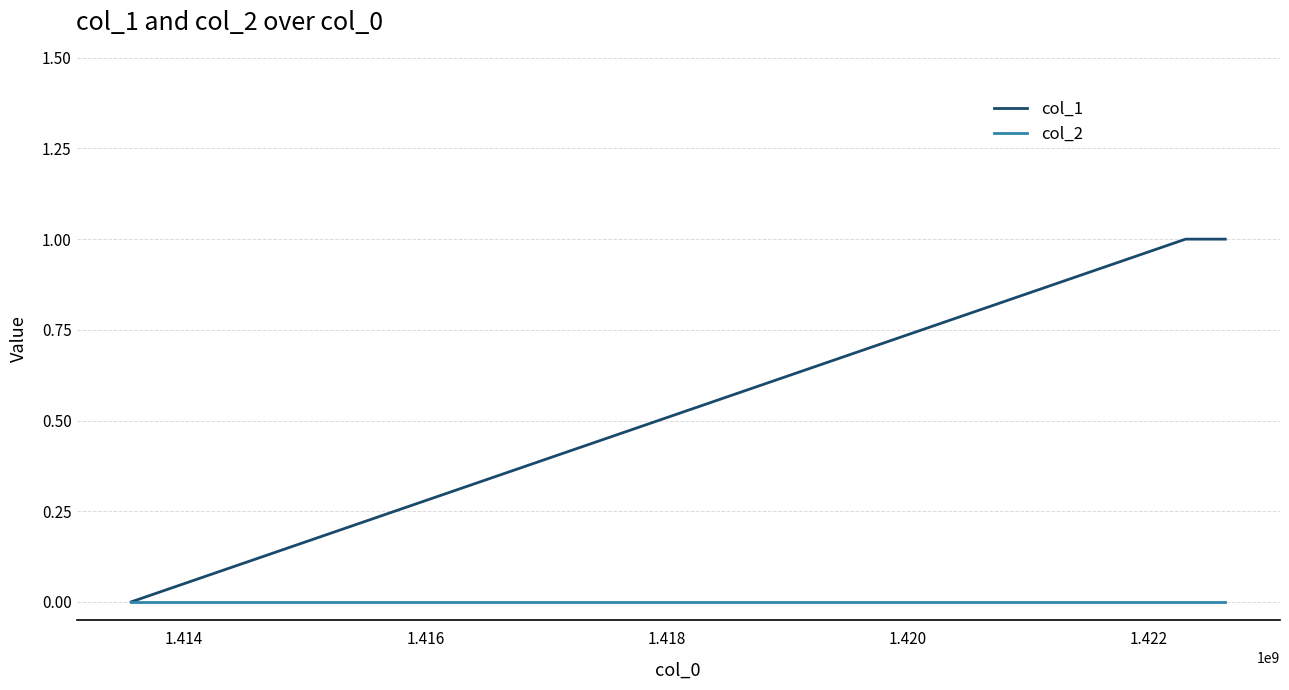

Which series has the largest range (max minus min)?

col_1